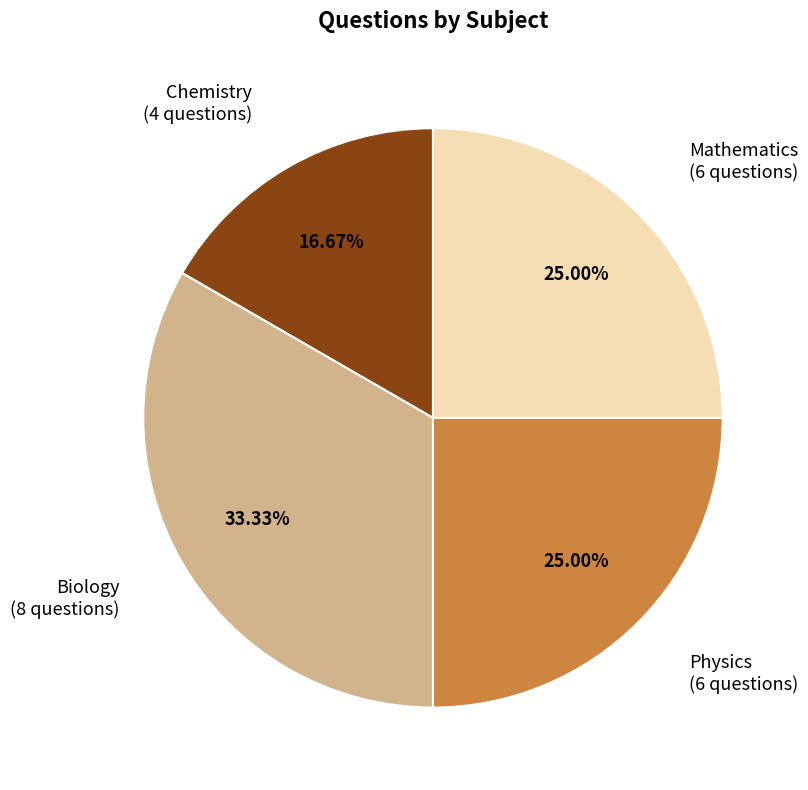

What percentage is the Biology slice, to the nearest percent?

33%